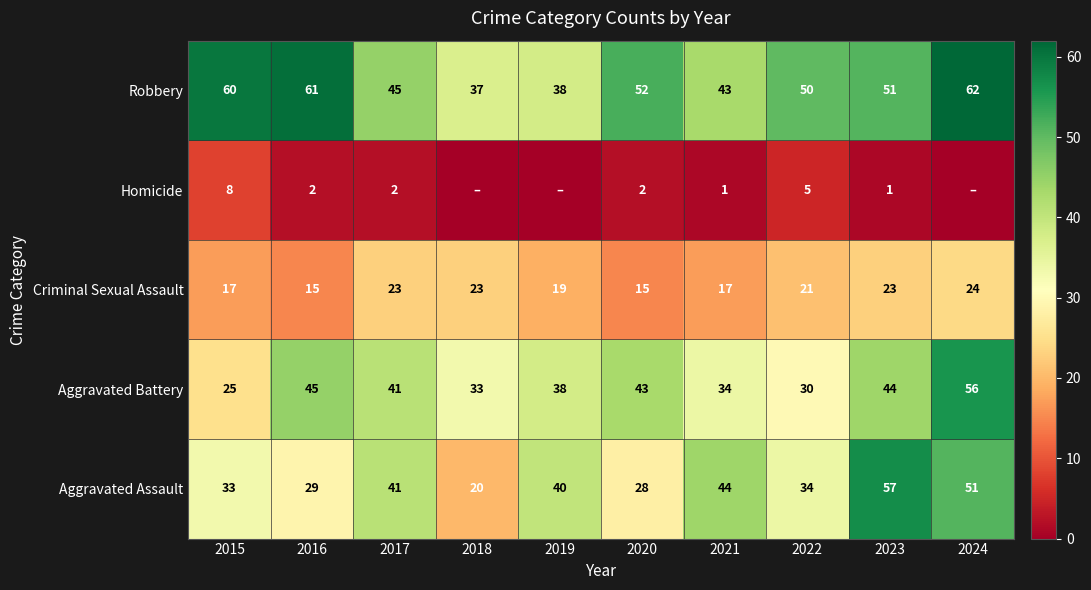

Which category has the highest value in the Aggravated Battery series?

2024